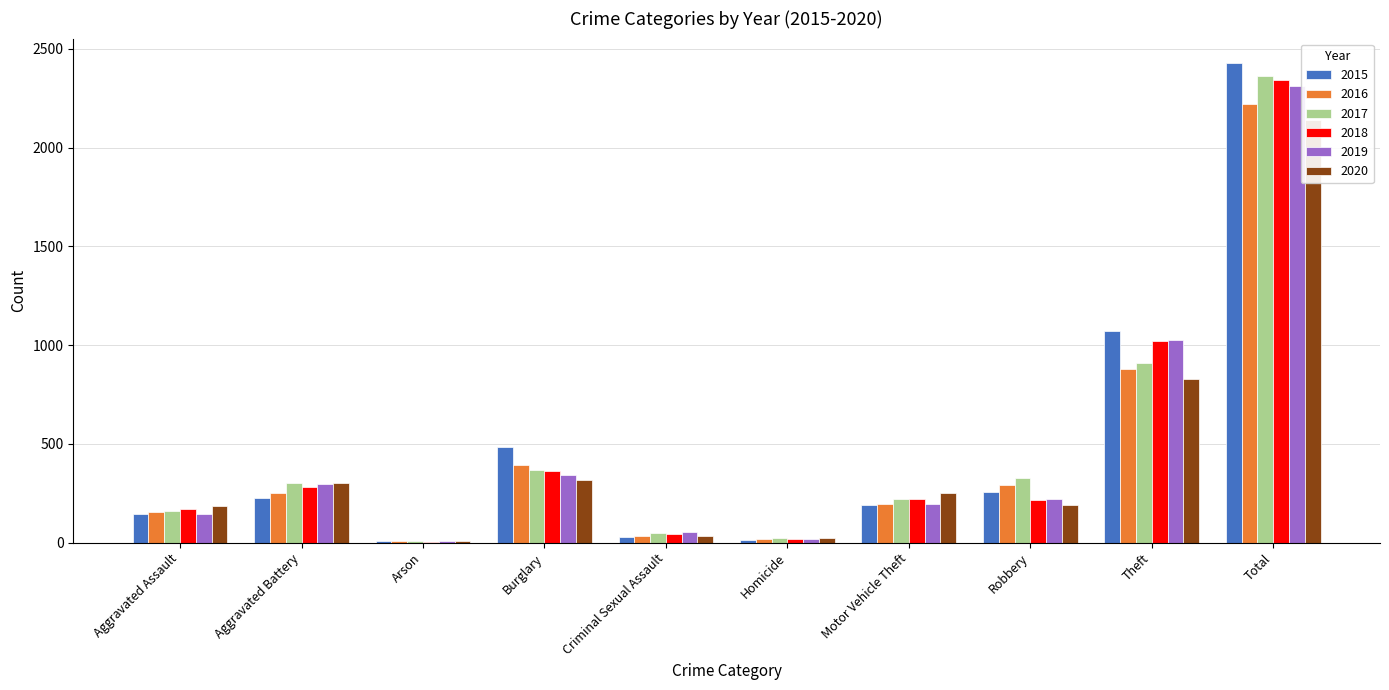

Reading right to left, list all the values displayed in this chart.

2015: Total=2430	Theft=1071	Robbery=256	Motor Vehicle Theft=193	Homicide=13	Criminal Sexual Assault=31	Burglary=485	Arson=8	Aggravated Battery=228	Aggravated Assault=145
2016: Total=2221	Theft=881	Robbery=292	Motor Vehicle Theft=194	Homicide=18	Criminal Sexual Assault=32	Burglary=392	Arson=6	Aggravated Battery=253	Aggravated Assault=153
2017: Total=2360	Theft=911	Robbery=325	Motor Vehicle Theft=219	Homicide=21	Criminal Sexual Assault=51	Burglary=367	Arson=6	Aggravated Battery=302	Aggravated Assault=158
2018: Total=2341	Theft=1021	Robbery=217	Motor Vehicle Theft=219	Homicide=18	Criminal Sexual Assault=44	Burglary=363	Arson=5	Aggravated Battery=283	Aggravated Assault=171
2019: Total=2309	Theft=1024	Robbery=221	Motor Vehicle Theft=197	Homicide=17	Criminal Sexual Assault=53	Burglary=344	Arson=7	Aggravated Battery=299	Aggravated Assault=147
2020: Total=2137	Theft=826	Robbery=190	Motor Vehicle Theft=251	Homicide=25	Criminal Sexual Assault=32	Burglary=319	Arson=9	Aggravated Battery=300	Aggravated Assault=185